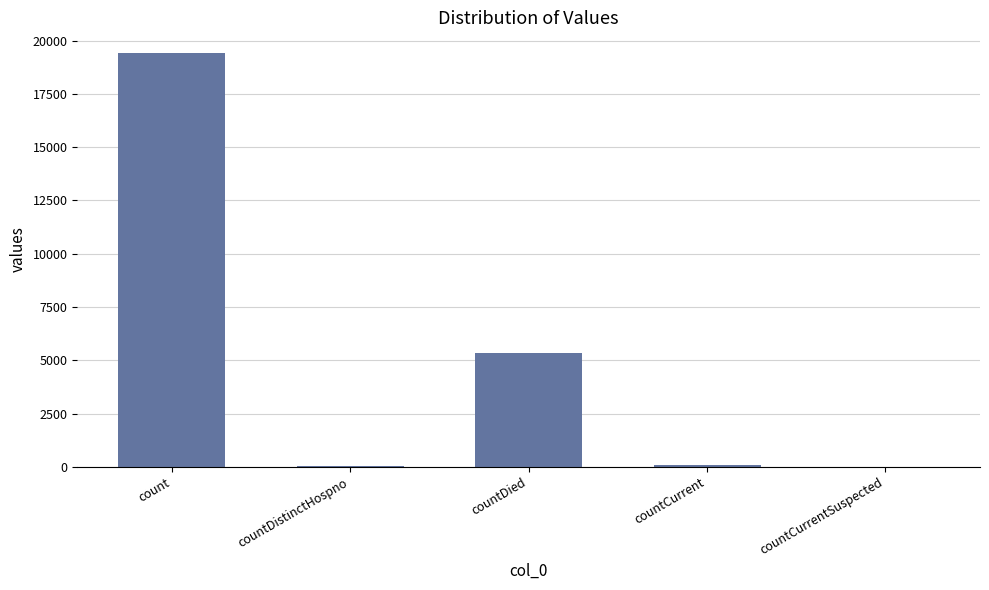

Is it true that the value at count is 19420?

True